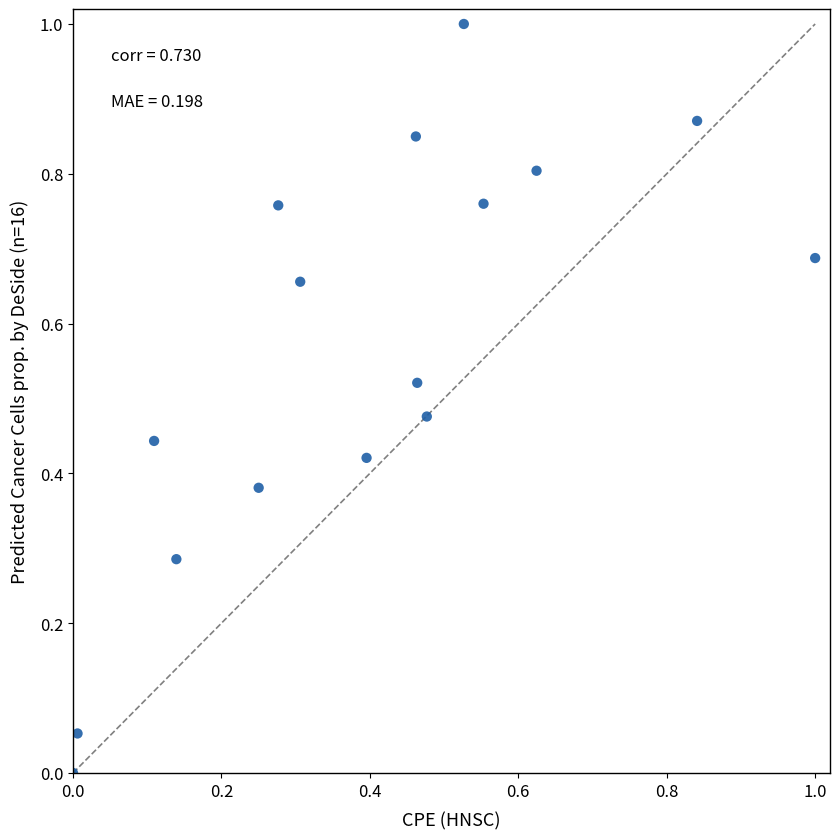

What is the range of X values (max minus min)?

1.0